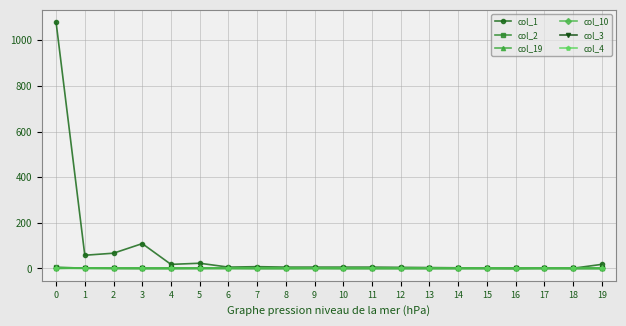

Reading left to right, transcribe all the data shown in this chart.

col_1: 1079	58	67	109	18	23	6	8	6	6	6	6	5	4	3	1	0	2	1	18
col_2: 6	1	0	0	0	0	1	0	0	0	0	0	0	0	0	0	0	0	0	0
col_19: 0	3	1	0	0	1	0	0	0	1	0	0	0	0	0	0	0	0	0	0
col_10: 1	0	0	0	0	0	0	0	0	0	0	0	0	0	0	0	0	0	0	0
col_3: 0	0	0	0	0	0	0	0	0	0	0	0	0	0	0	0	0	0	0	0
col_4: 0	0	0	0	0	0	0	0	0	0	0	0	0	0	0	0	0	0	0	0